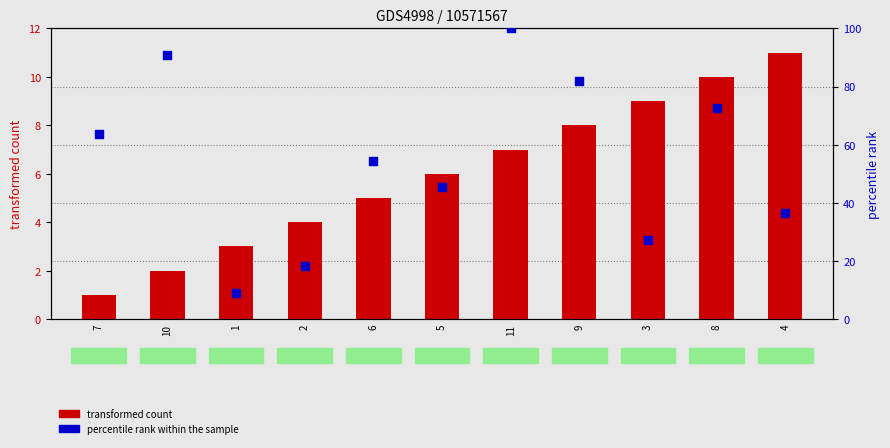

At which category is the sum across all series the highest?

11